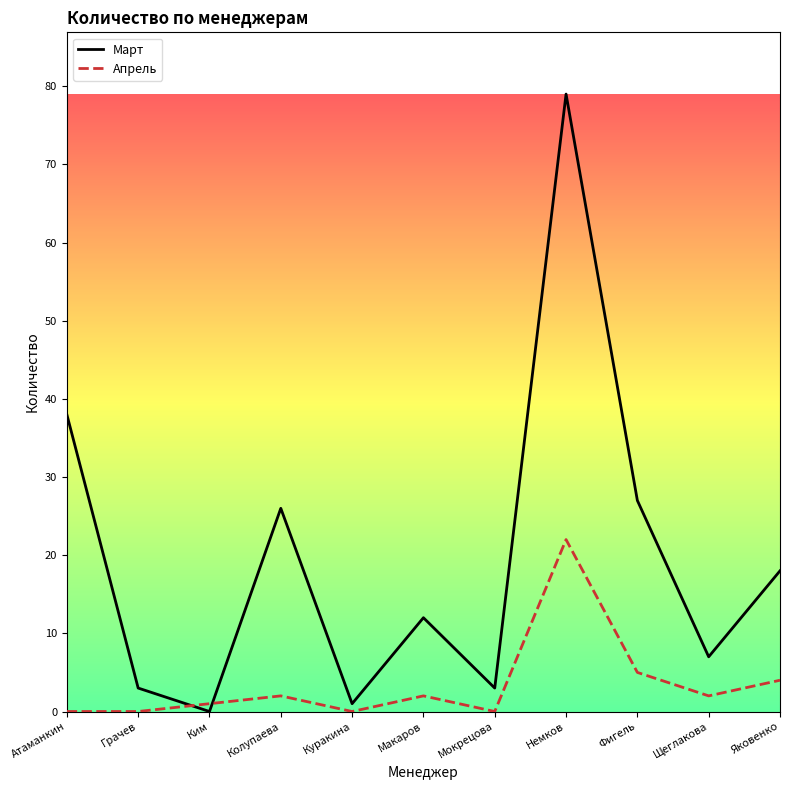

At which label does Апрель reach its peak?

Немков